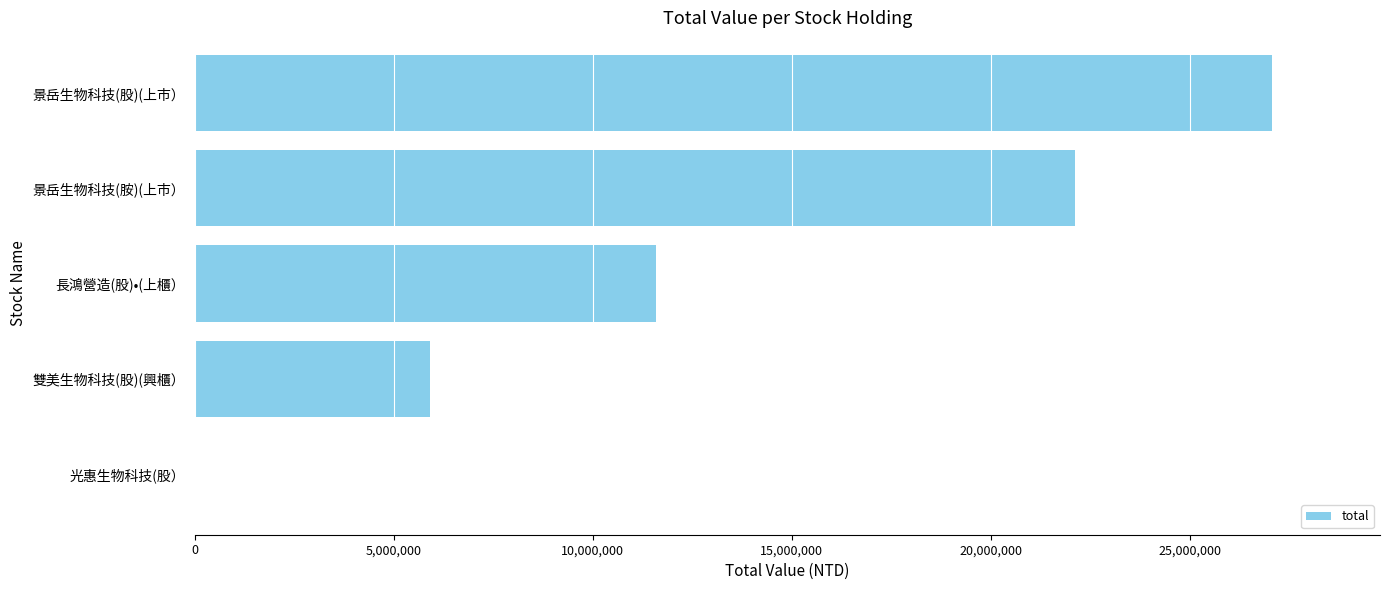

Is it true that the value at 長鴻營造(股)•(上櫃） is 11600000?

True